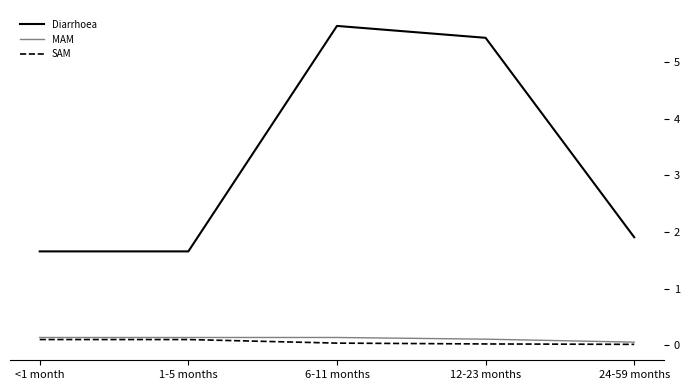

Which series changed the most between 1-5 months and 12-23 months?

Diarrhoea